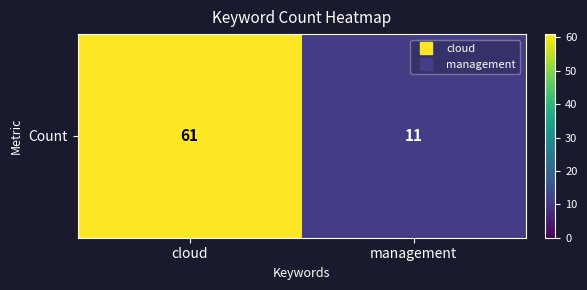

How many values are below 61?

1